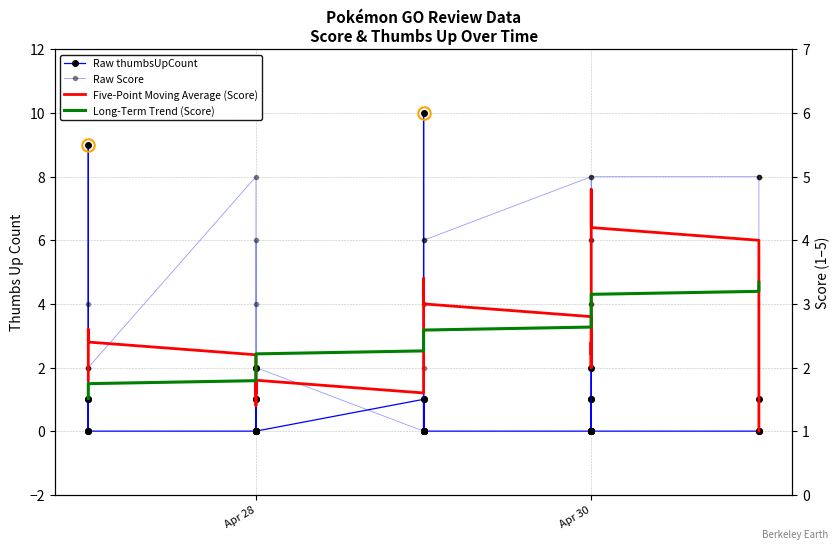

What is the sum of all Long-Term Trend (Score) values?

97.0